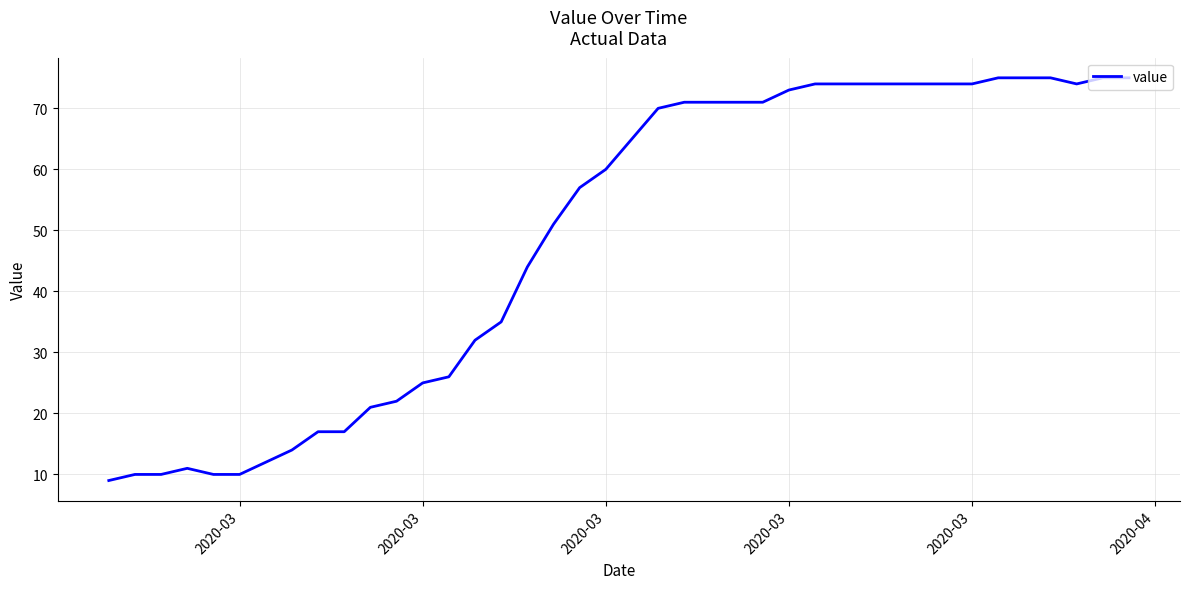

What is the minimum value shown in the chart?

9